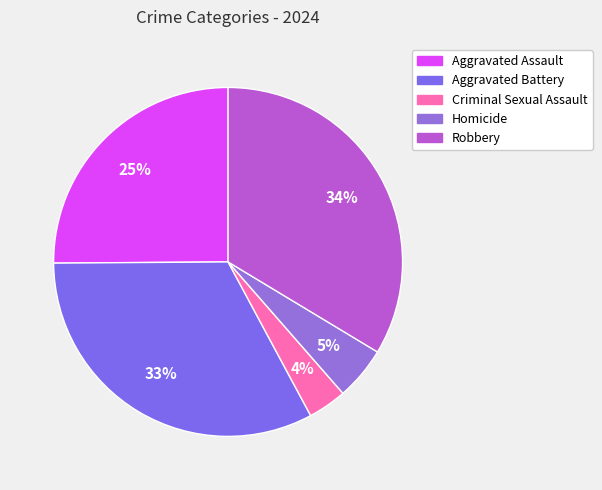

To the nearest percent, what portion does Robbery represent?

34%